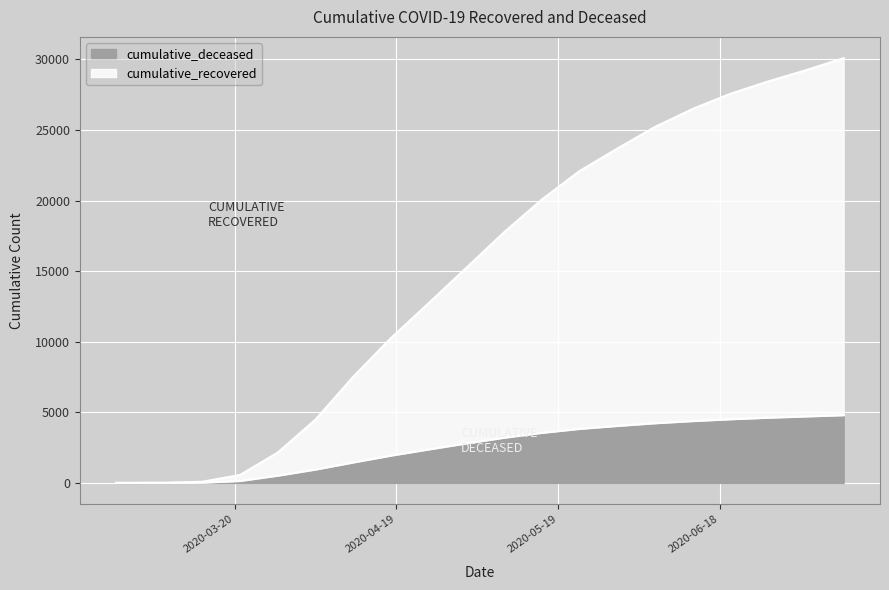

Rank the series by their average value, from highest to lowest.

cumulative_recovered, cumulative_deceased